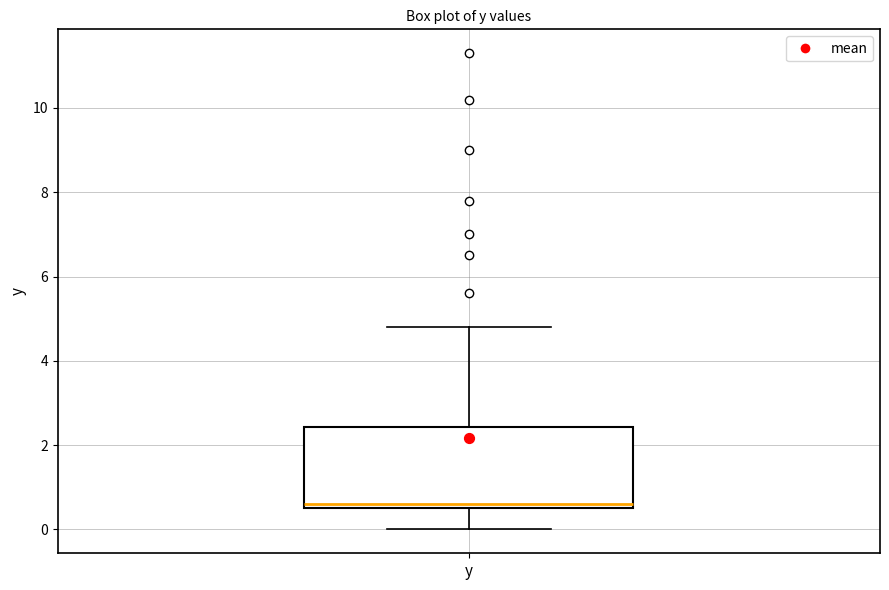

Read this box plot against the y-axis: the position of the median line, the range covered by the box, and the ends of both whiskers. The values are not printed on the chart, so give them approximately, as read against the axis.

median 0.6 (just above the box's lower edge), box 0.6 to 2.4, whiskers 0.0 to 4.8